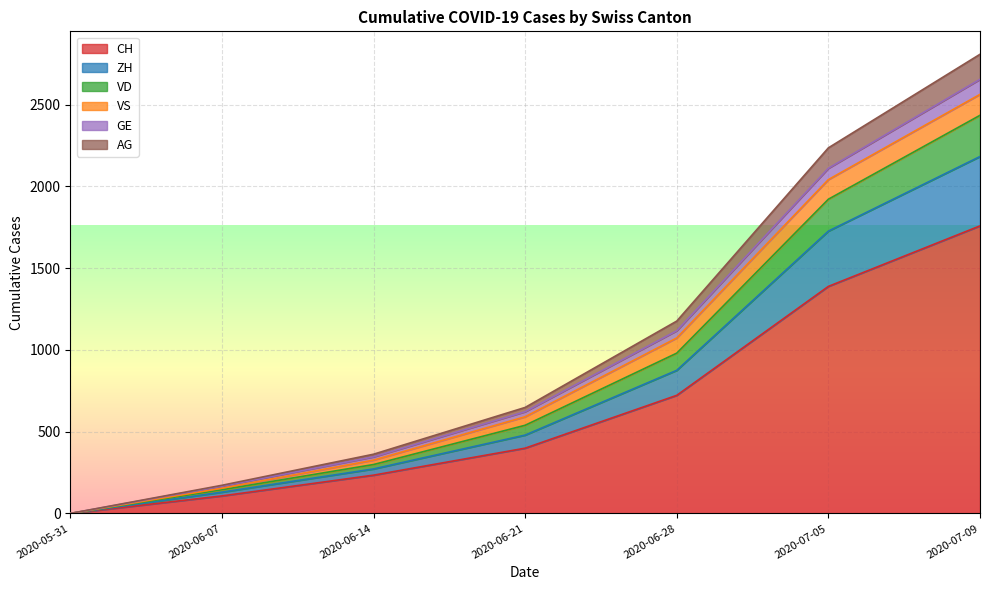

What is the label of the 6th point from the right?

2020-06-07